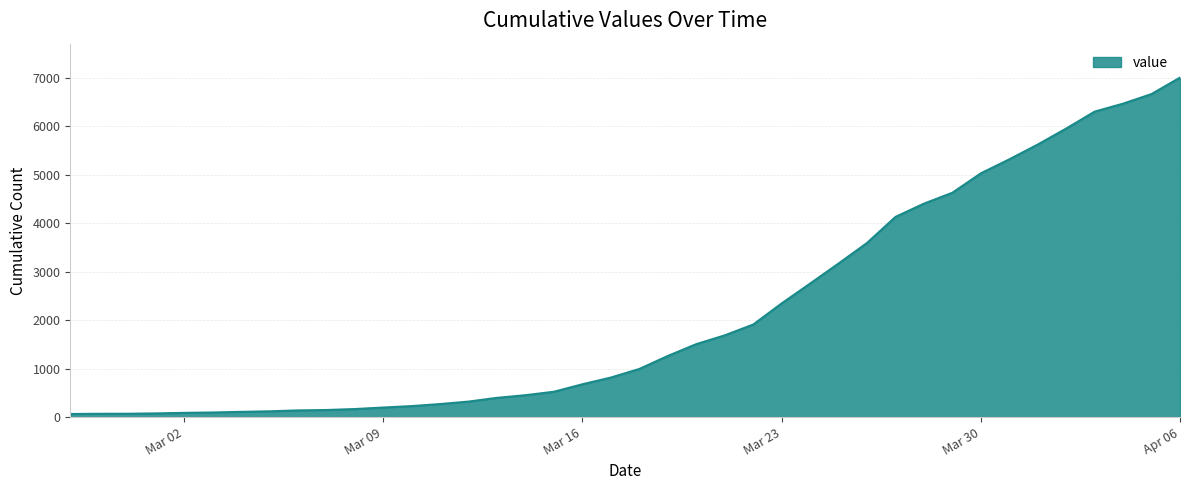

What is the difference between the maximum and minimum values?

6939